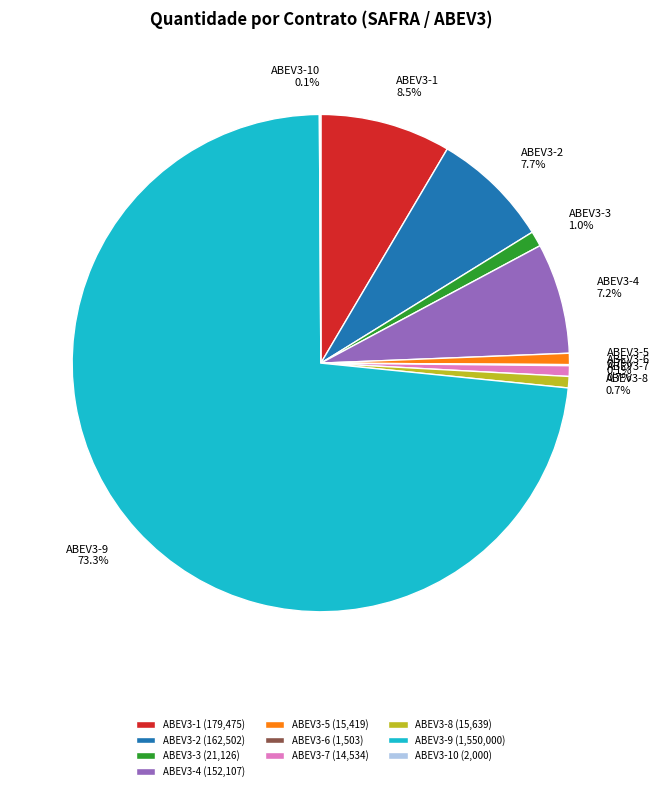

Combined, do ABEV3-7 and ABEV3-1 account for over 50%?

No